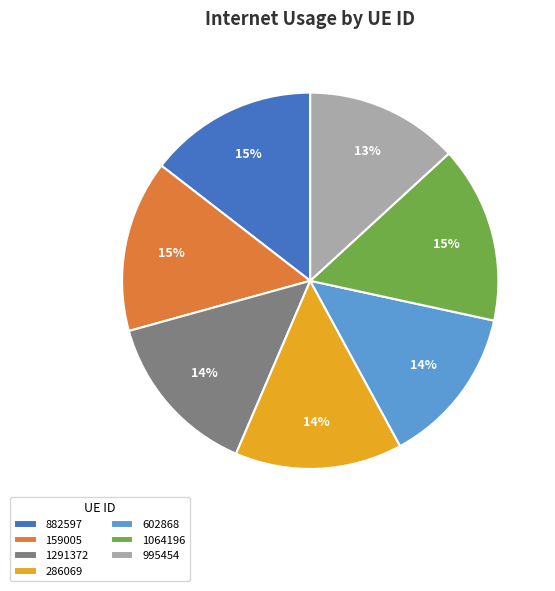

Count the number of slices in the pie.

7